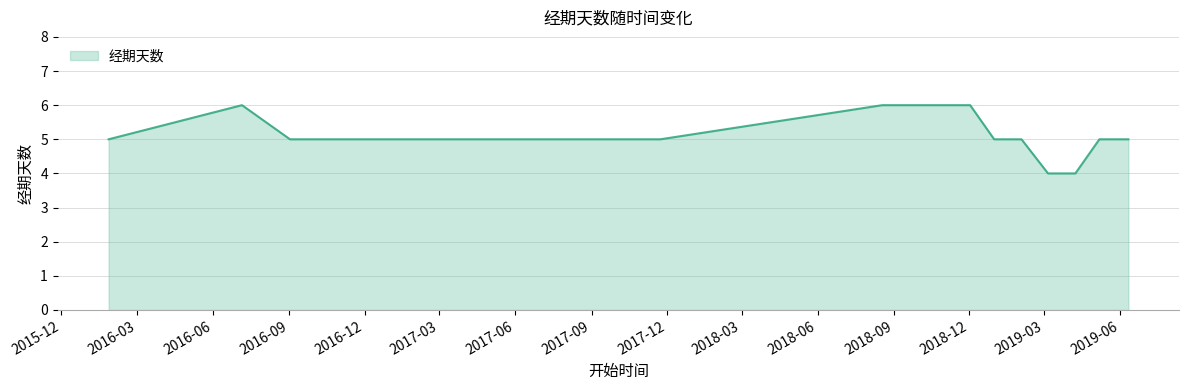

What is the maximum value shown in the chart?

6